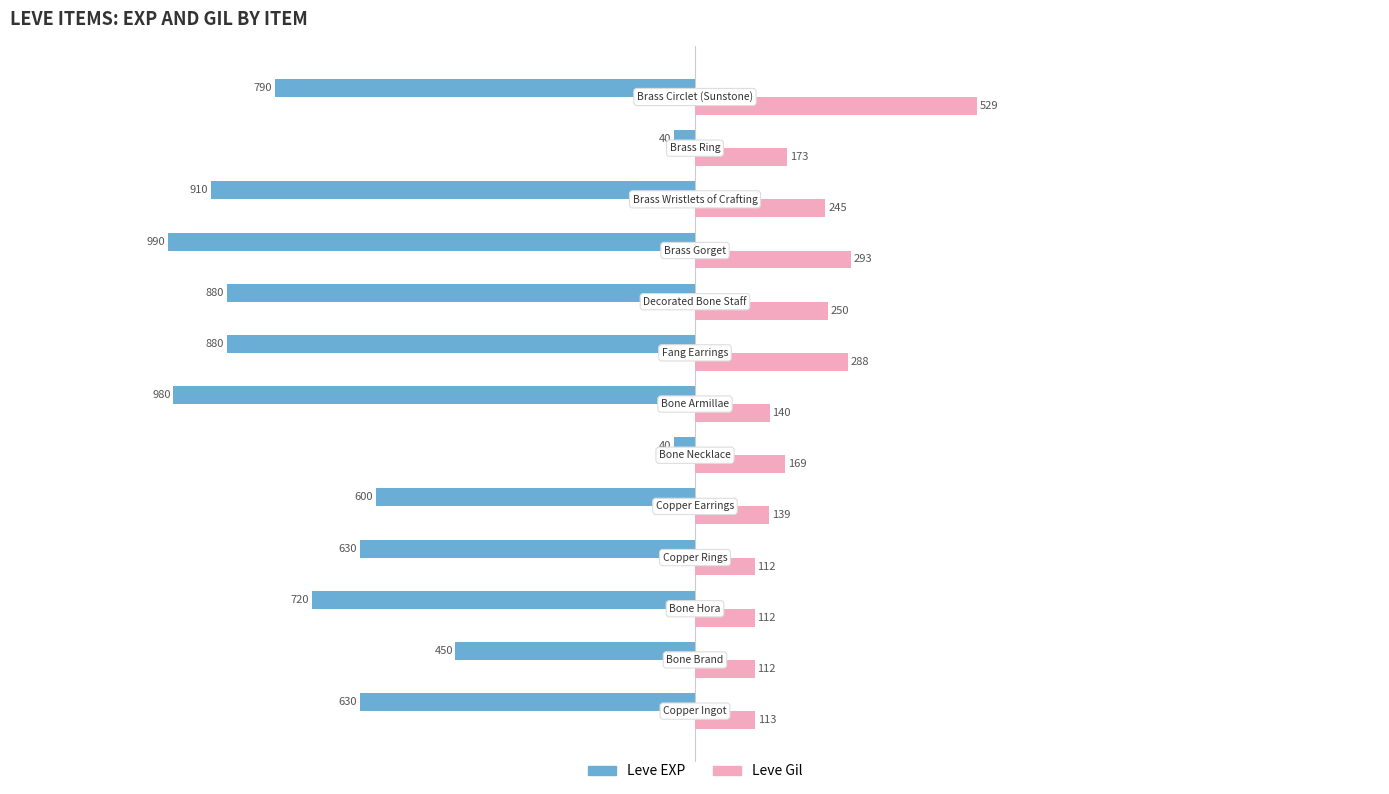

Which series has the largest total across all categories?

Leve Gil